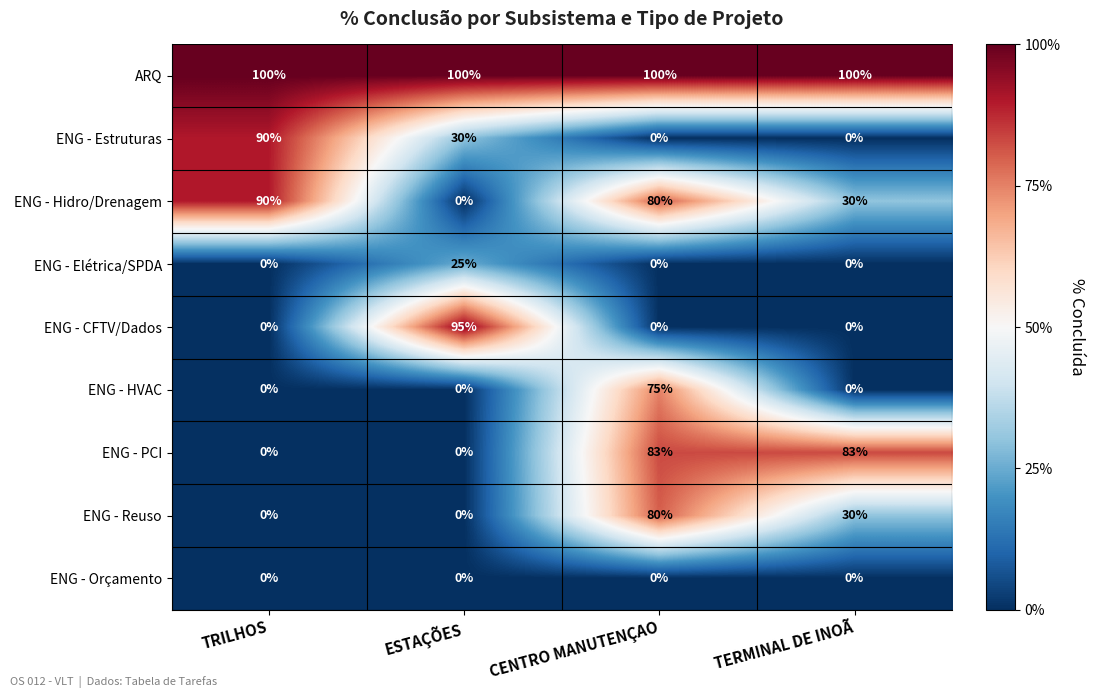

What is the highest value of the ENG - Hidro/Drenagem series?

90